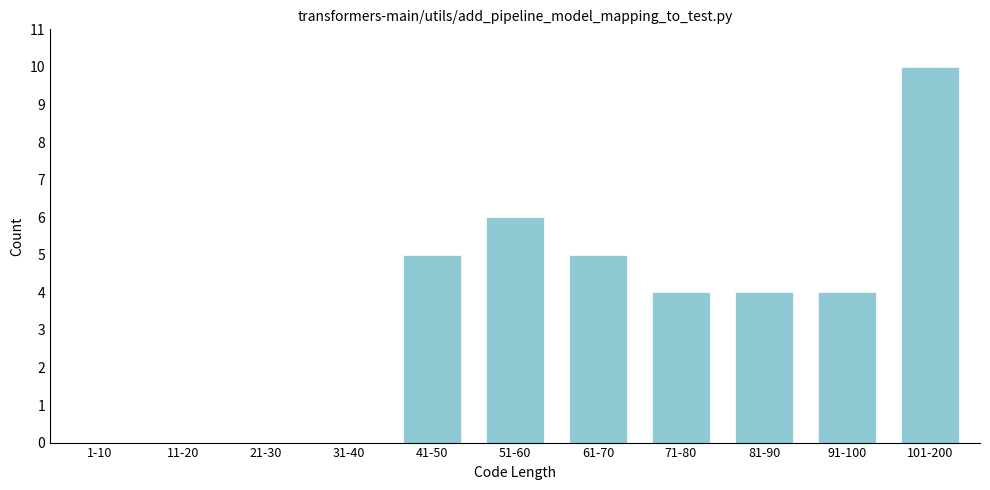

Reading right to left, what are all the values shown in this chart?

101-200=10	91-100=4	81-90=4	71-80=4	61-70=5	51-60=6	41-50=5	31-40=0	21-30=0	11-20=0	1-10=0